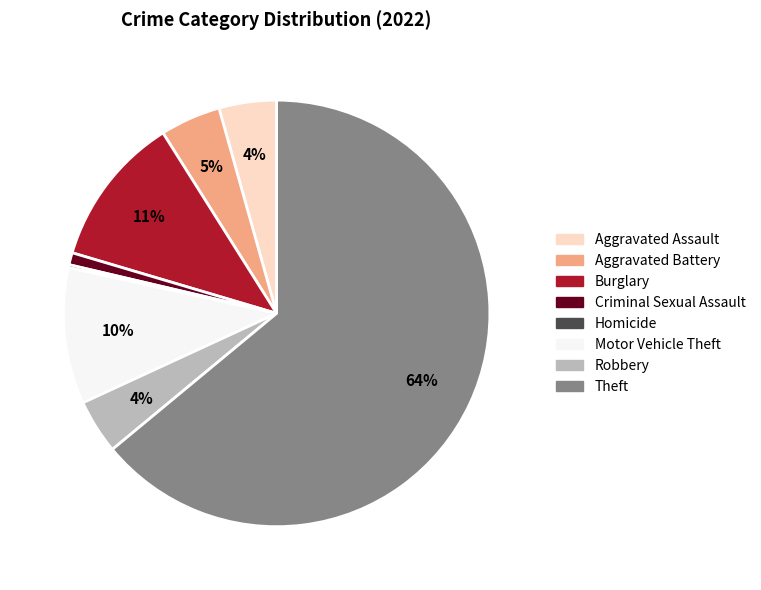

Which category has the biggest portion of the pie?

Theft